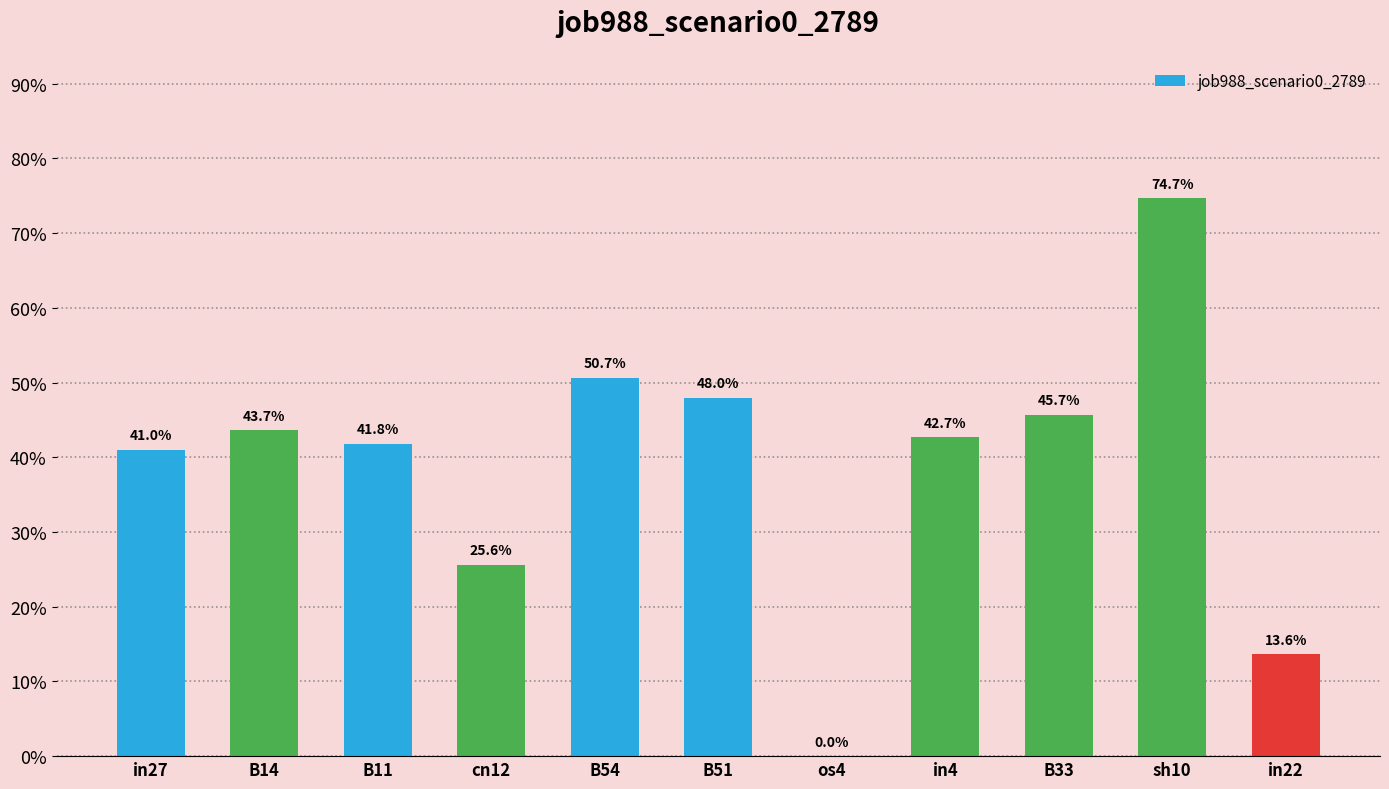

The value at in27 is 0.2. True or false?

False